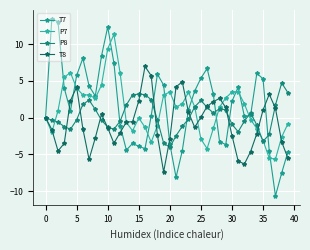

List the series in order of their peak value, highest first.

T7, P7, T8, P8